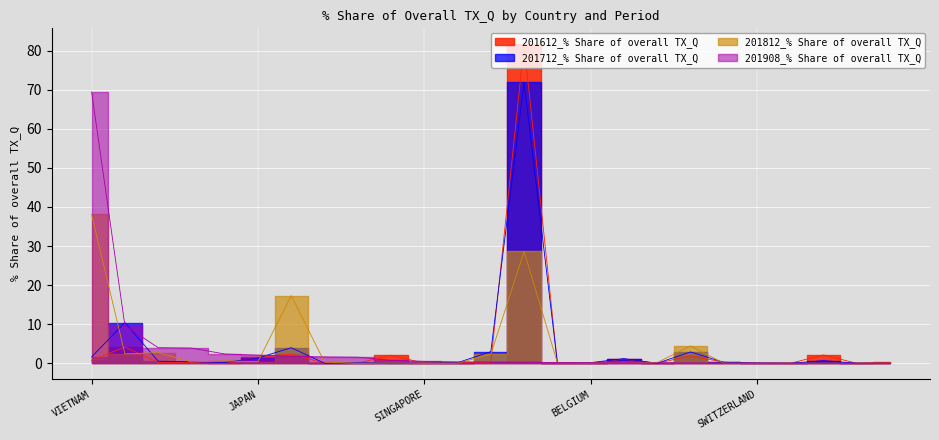

Reading right to left, what are all the values shown in this chart?

201612_% Share of overall TX_Q: 0.2	0.0	2.2	0.0	0.0	0.3	2.0	0.0	1.1	0.0	0.1	81.6	0.3	0.2	0.0	2.1	0.0	0.0	2.3	1.5	0.0	0.3	0.3	4.2	0.8
201712_% Share of overall TX_Q: 0.0	0.0	0.7	0.0	0.1	0.3	2.9	0.0	1.2	0.2	0.2	71.9	3.0	0.2	0.0	0.1	0.2	0.0	4.0	1.4	0.2	0.4	0.5	10.4	1.6
201812_% Share of overall TX_Q: 0.0	0.0	0.0	0.0	0.0	0.1	4.4	0.2	0.3	0.1	0.2	28.6	2.3	0.1	0.0	0.1	0.0	0.3	17.3	0.4	0.6	0.4	2.8	2.4	38.1
201908_% Share of overall TX_Q: 0.0	0.0	0.0	0.0	0.0	0.1	0.1	0.1	0.2	0.2	0.2	0.3	0.3	0.4	0.5	0.8	1.6	1.6	1.8	2.1	2.4	3.9	4.0	9.7	69.4